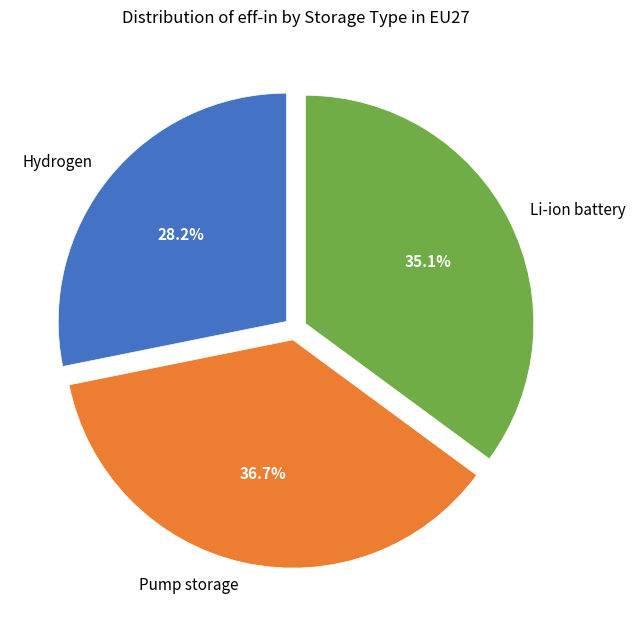

Rank the categories by value from highest to lowest.

Pump storage, Li-ion battery, Hydrogen